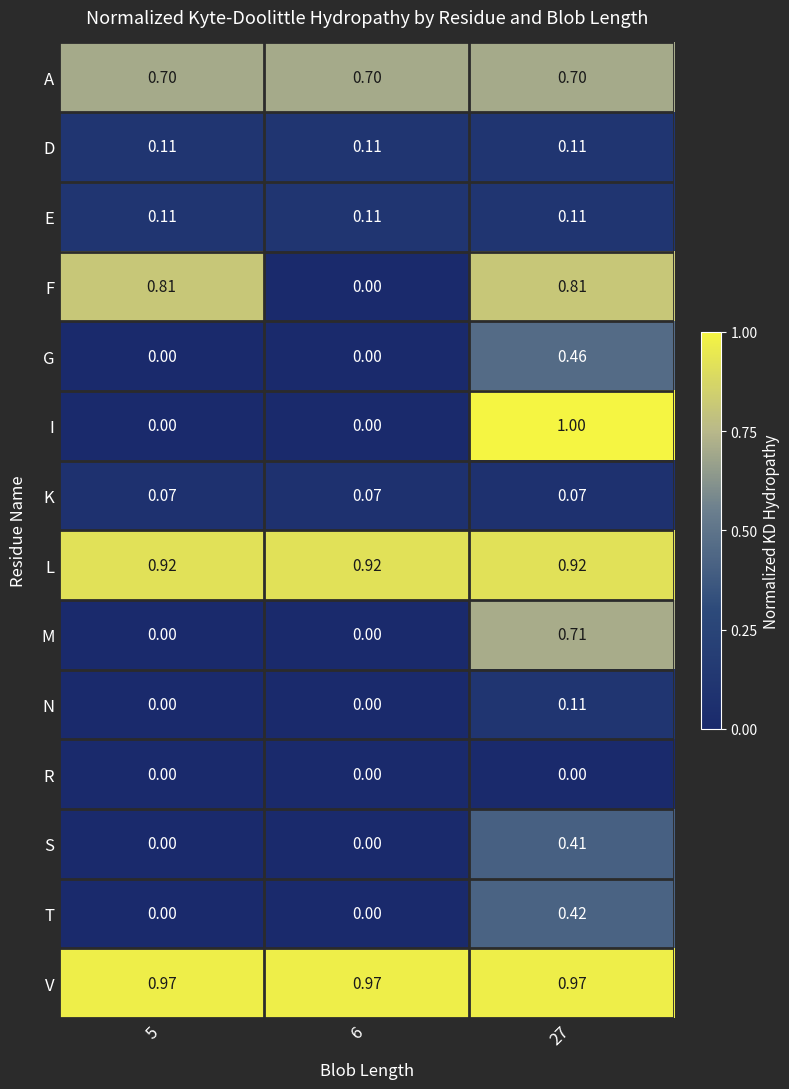

Which series has the largest range (max minus min)?

I